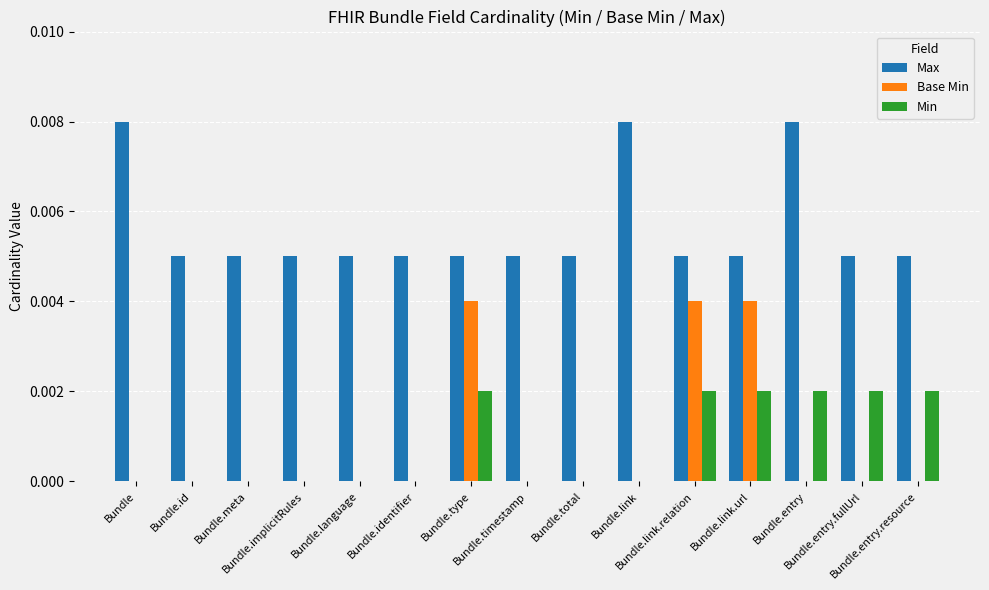

Which series has the largest total across all categories?

Max